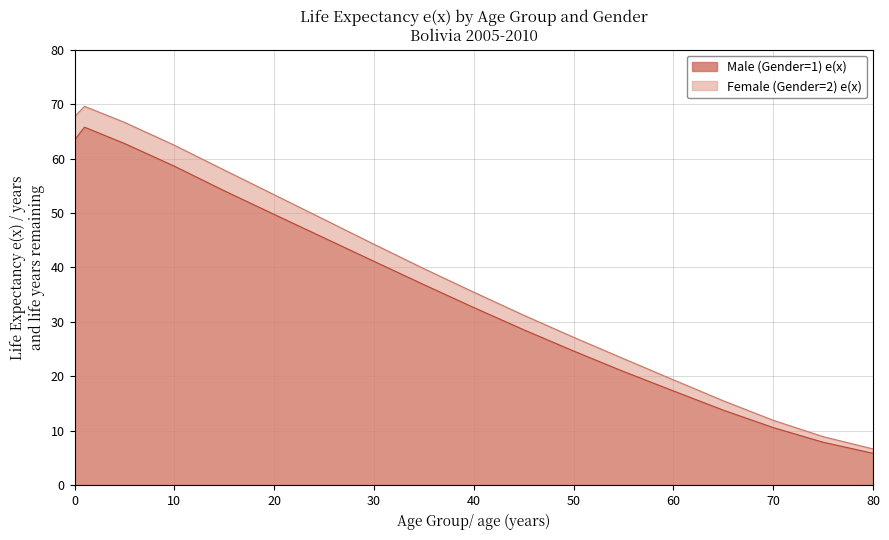

Where is the first local maximum for Female (Gender=2) e(x)?

1